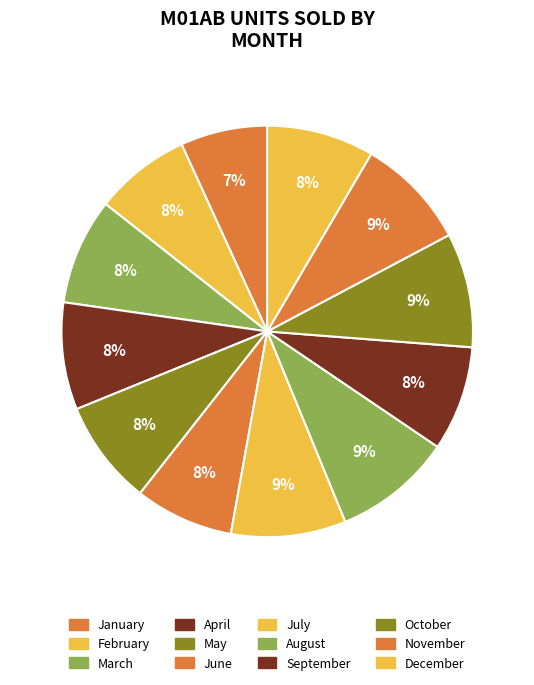

True or false: January accounts for 7% of the total.

True